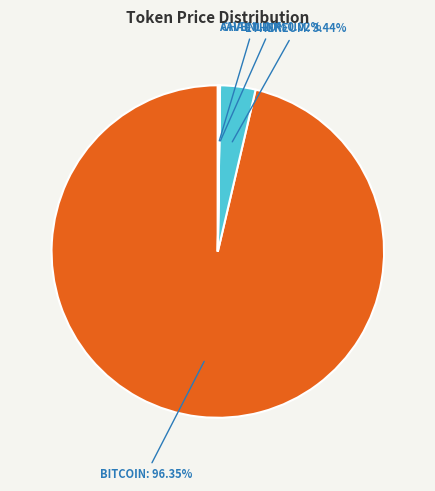

Is there a majority slice in this chart?

Yes